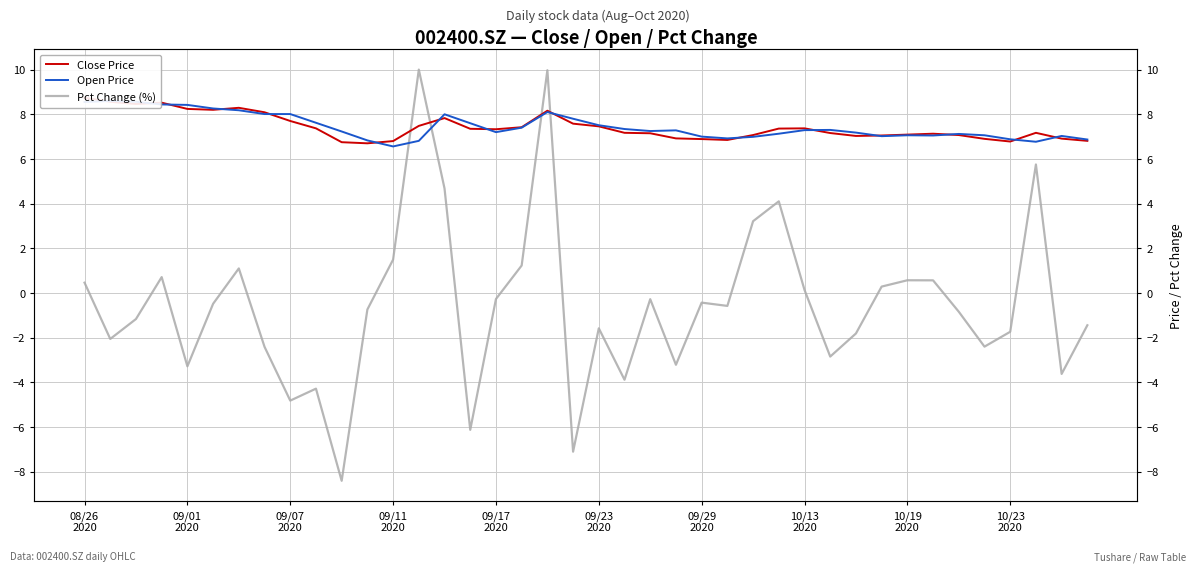

Is it true that Close Price equals 7.4 at 10/13 2020?

True